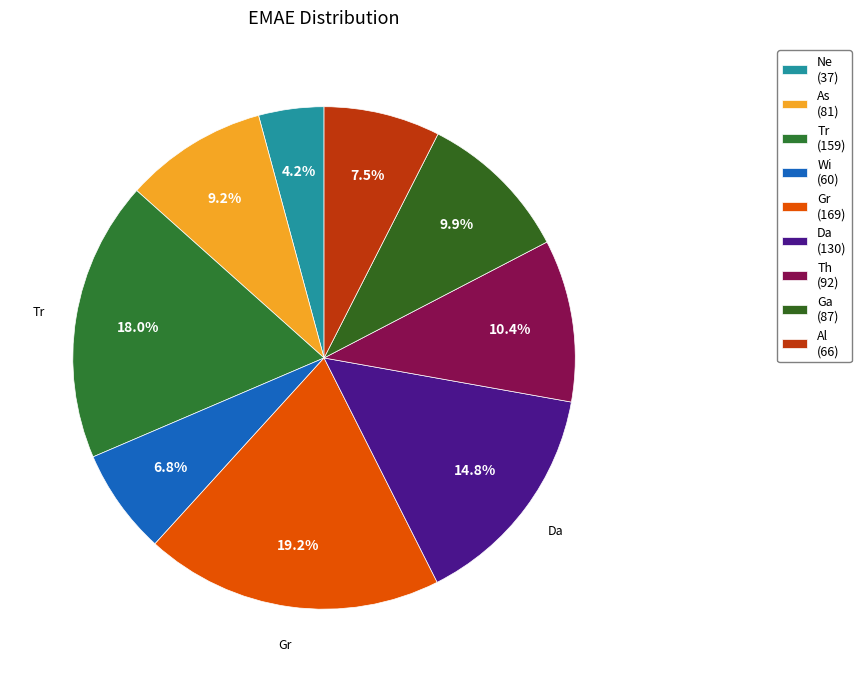

The As slice represents 17% of the pie. True or false?

False